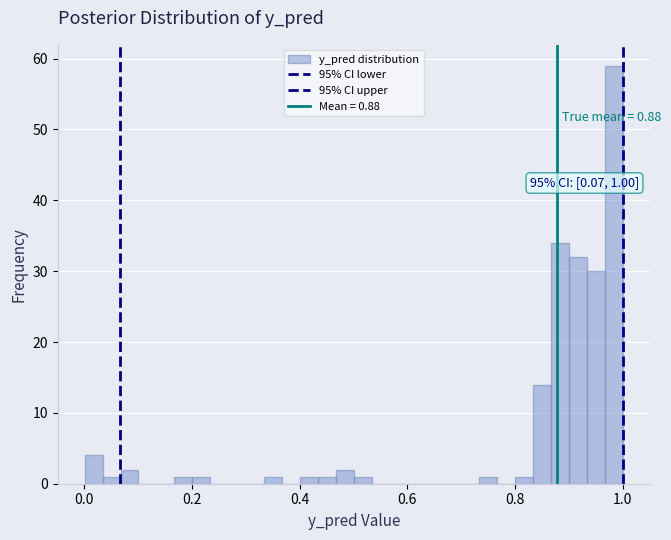

Around what value on the x-axis is the tallest bar? Give the approximate position of its centre, as read against the axis.

0.98